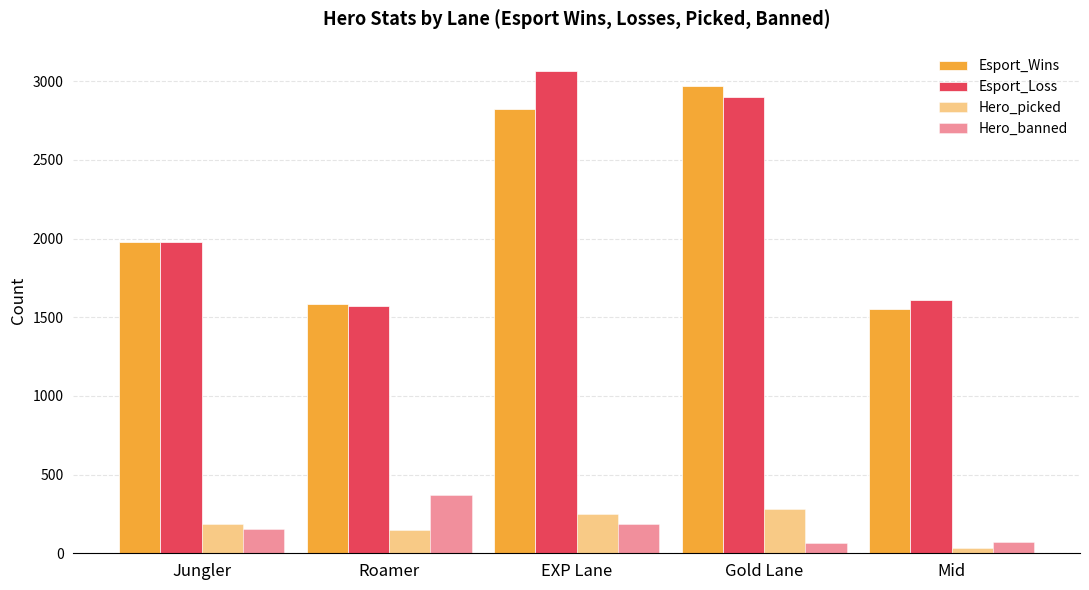

Are the bars horizontal?

No